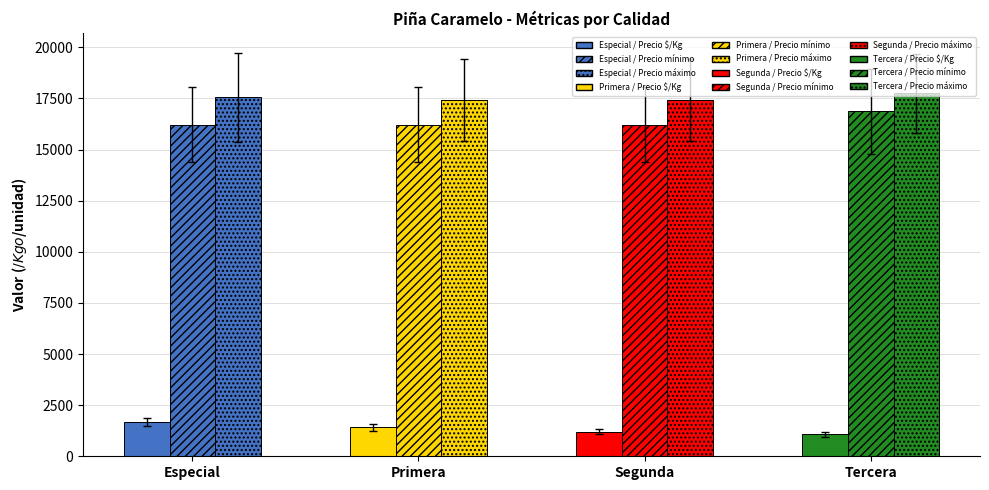

At how many categories does at least one series exceed 8864?

4